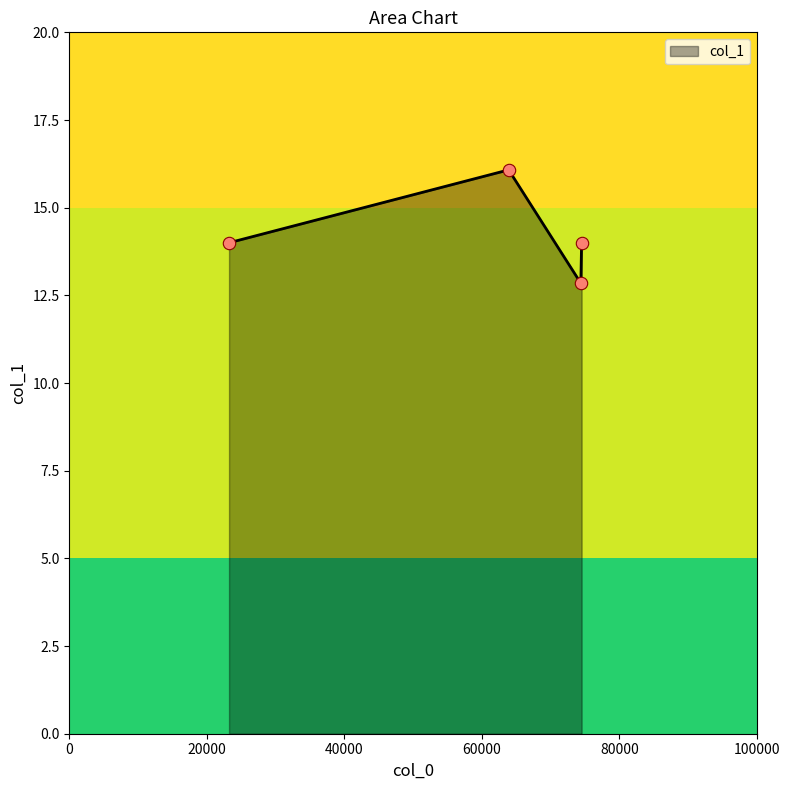

True or false: the data has more than 0 interior local peaks.

True